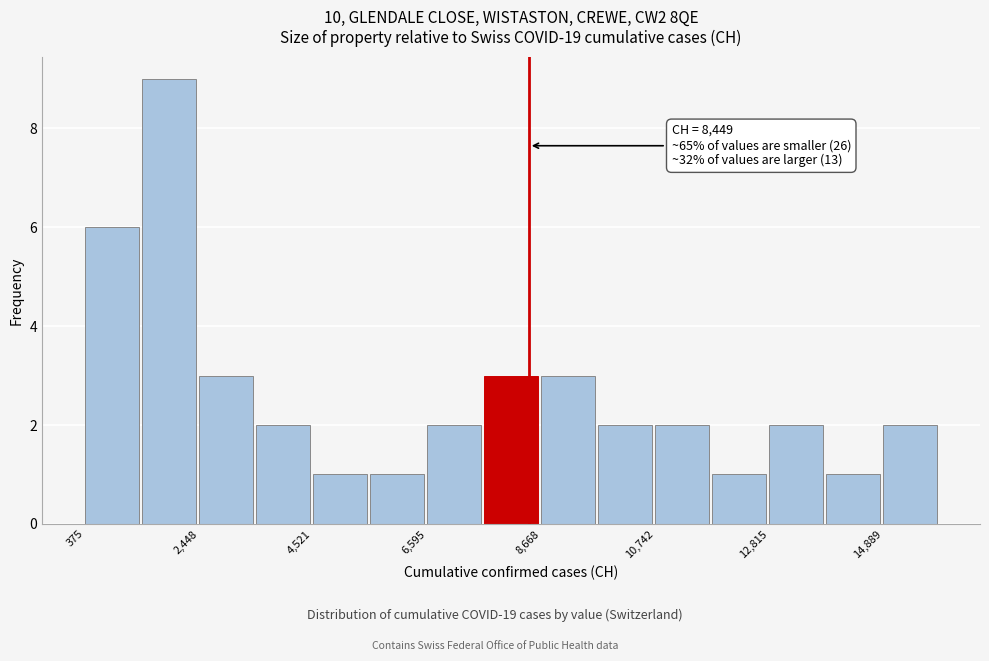

Around what value on the x-axis is the tallest bar? Give the approximate position of its centre, as read against the axis.

2000